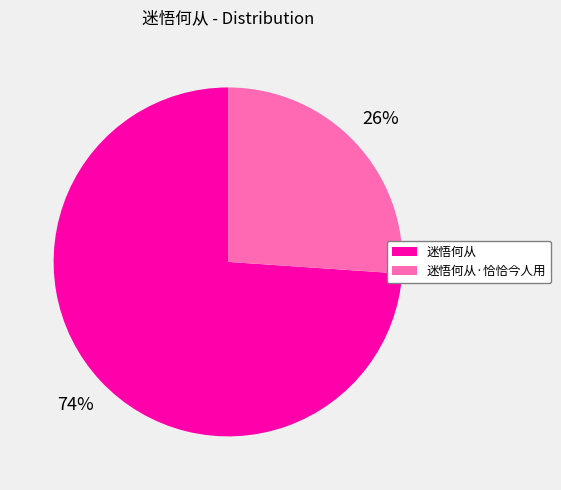

What is the smallest slice in the pie chart?

迷悟何从·恰恰今人用